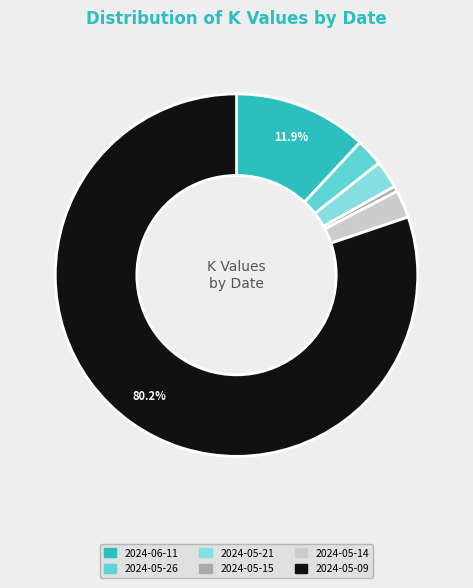

What is the smallest slice in the pie chart?

2024-05-15